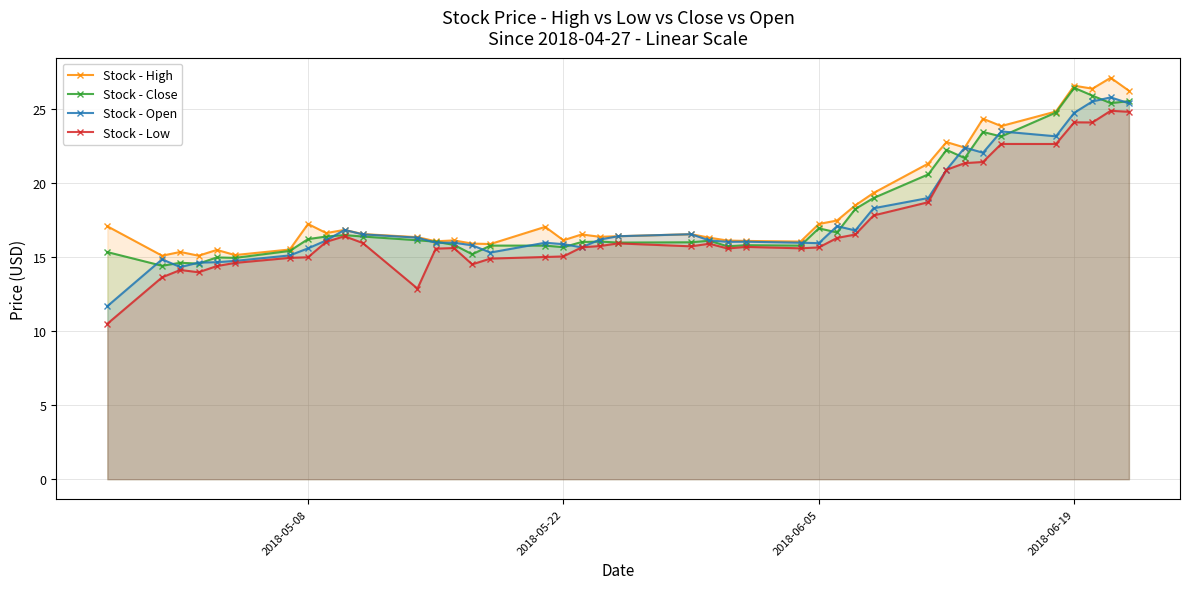

True or false: Stock - Low has a value of 16.1 at 2018-06-19.

False